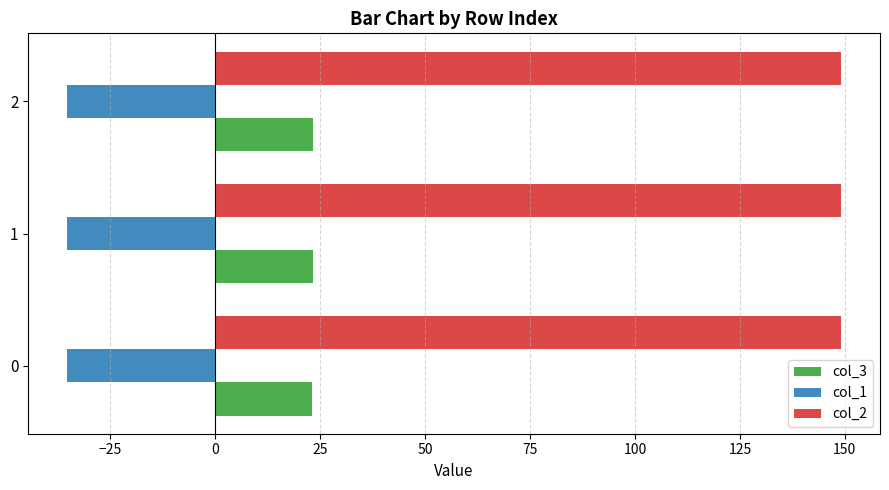

List the series in order of their overall mean, highest first.

col_2, col_3, col_1